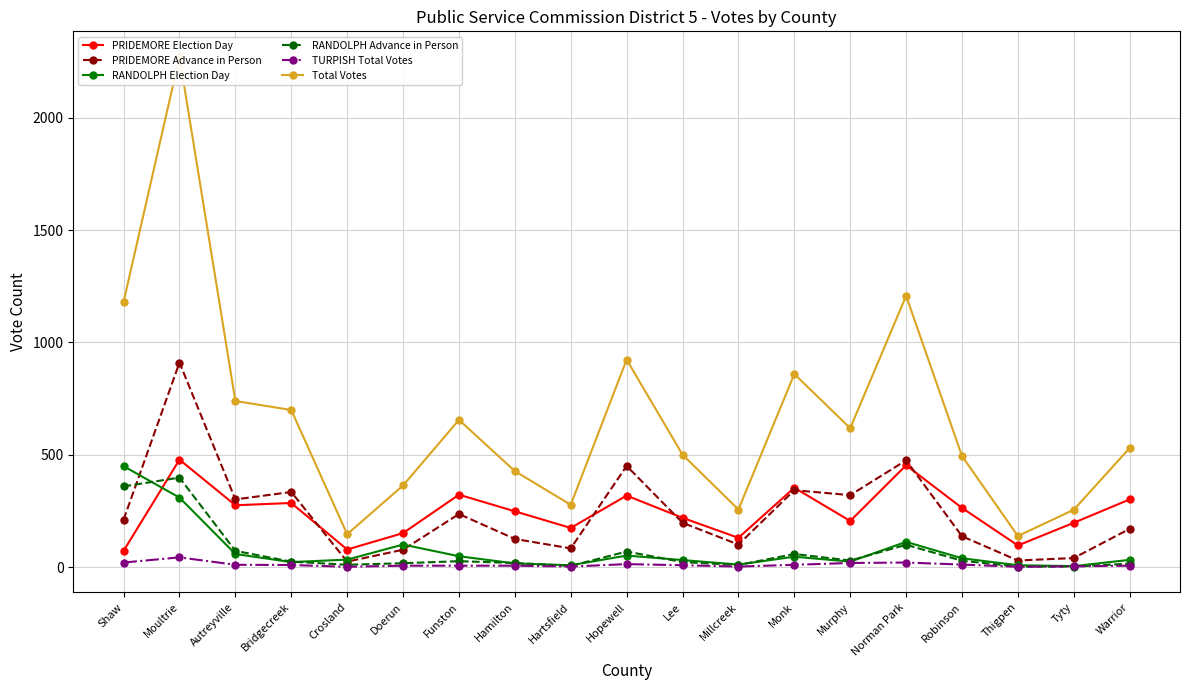

True or false: Total Votes and TURPISH Total Votes cross at least once.

False